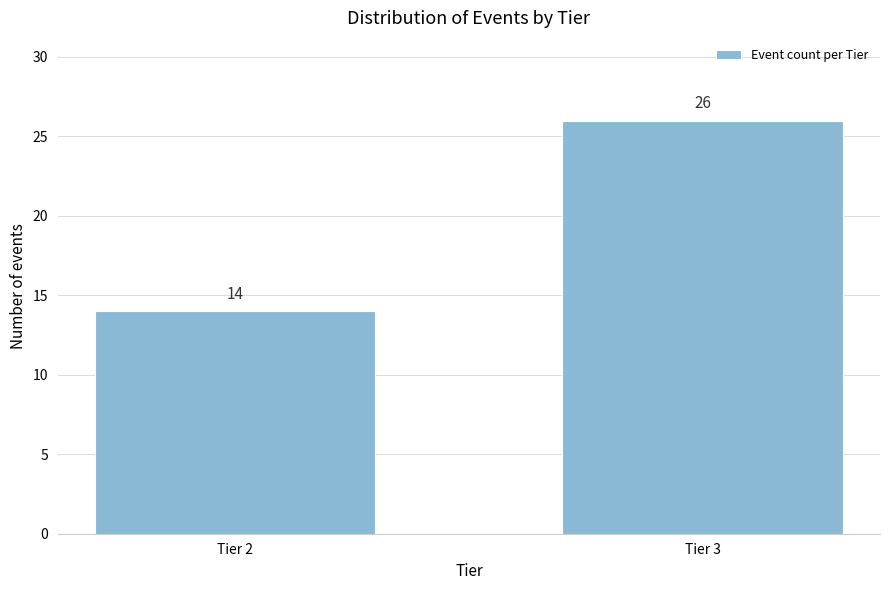

Reading left to right, transcribe all the data shown in this chart.

Tier 2=14	Tier 3=26